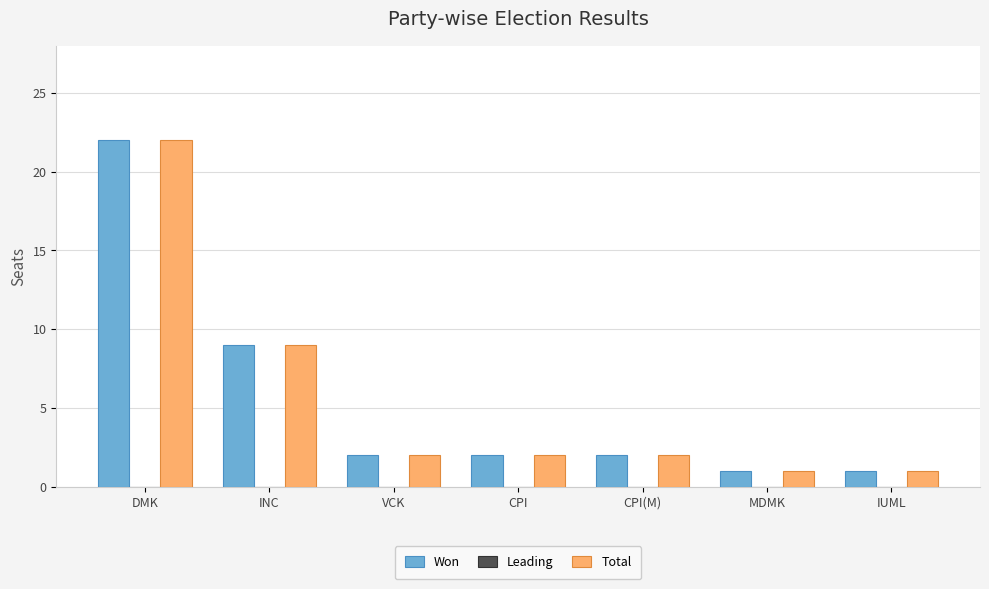

Reading left to right, transcribe all the data shown in this chart.

Won: 22	9	2	2	2	1	1
Total: 22	9	2	2	2	1	1